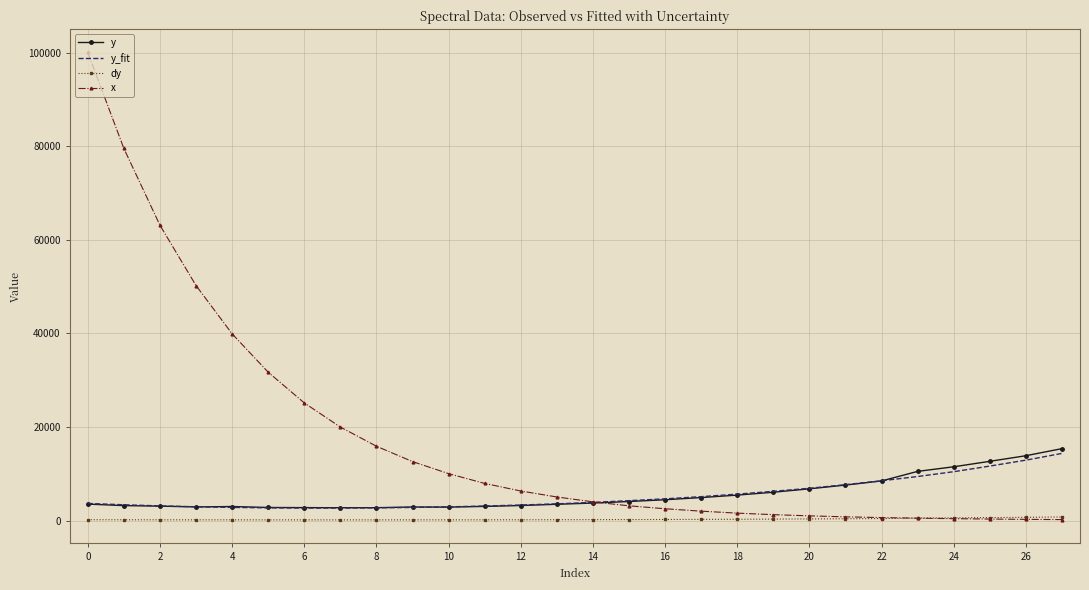

How many times do x and y_fit cross each other?

1